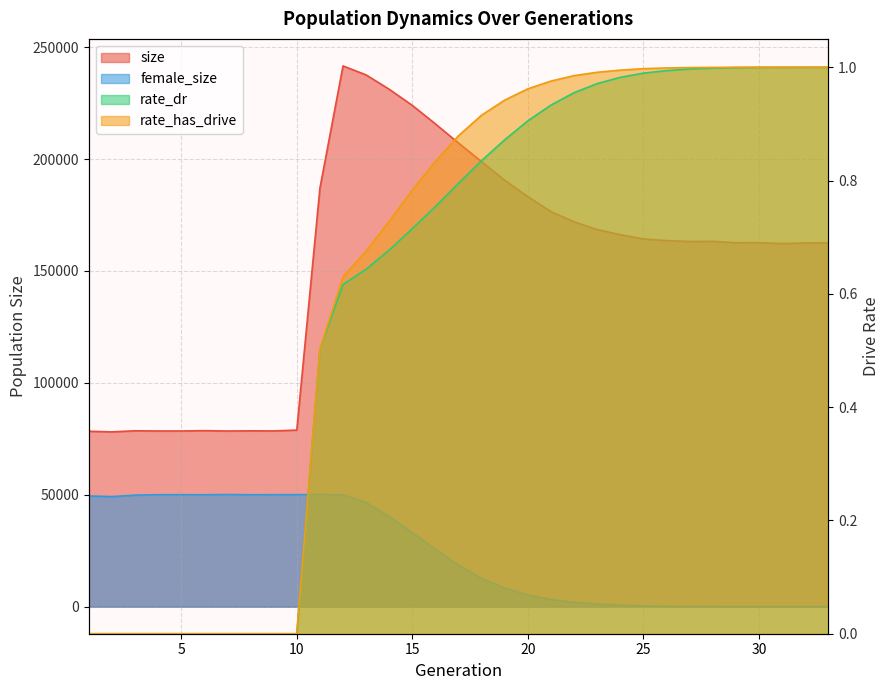

What is the sum of the female_size values at 10 and 27?

50130.0